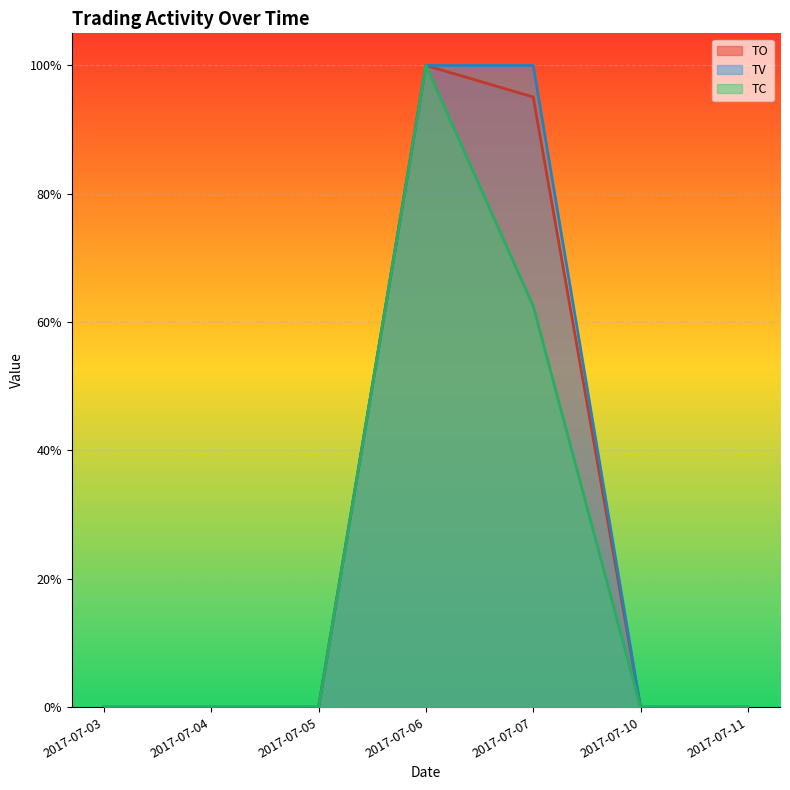

What is the sum of the TC values at 2017-07-06 and 2017-07-03?

1.0